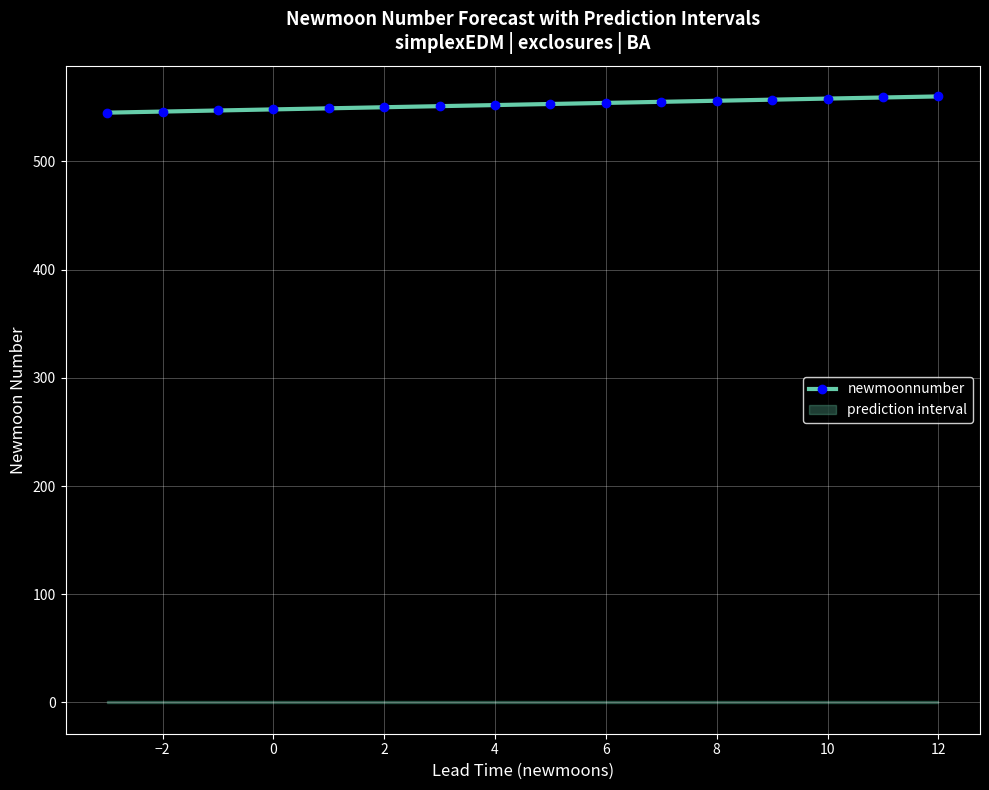

What is the minimum value for newmoonnumber?

545